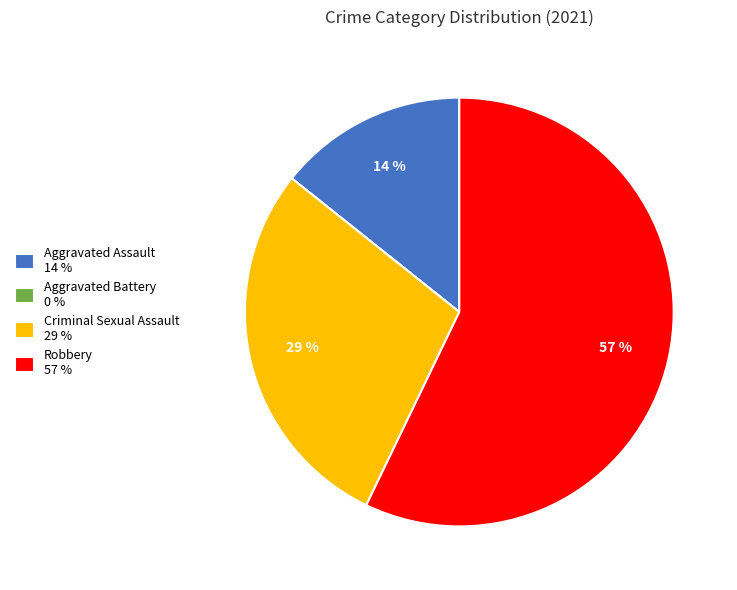

Does Robbery represent more than half of the total?

Yes